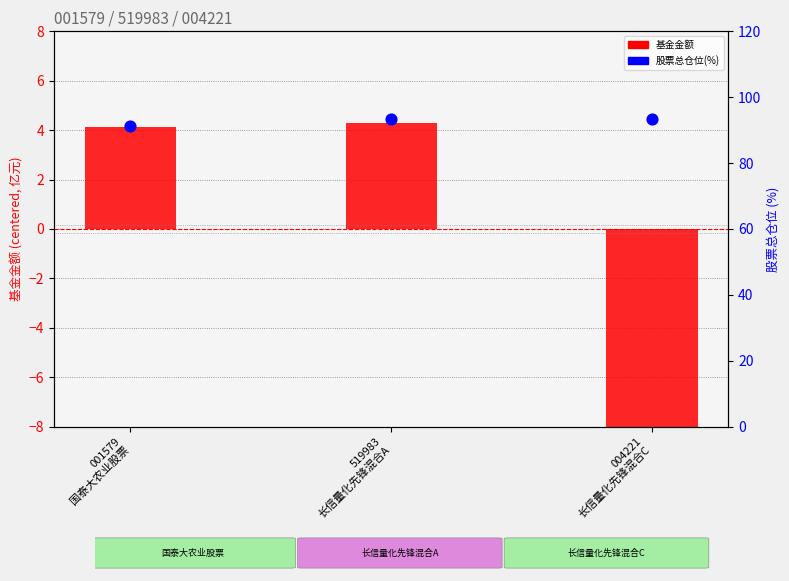

What is the total value across all series at 519983
长信量化先锋混合A?

97.8